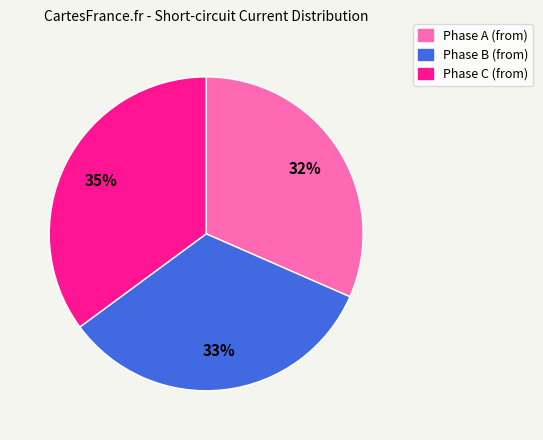

To the nearest percent, what portion does Phase C (from) represent?

35%